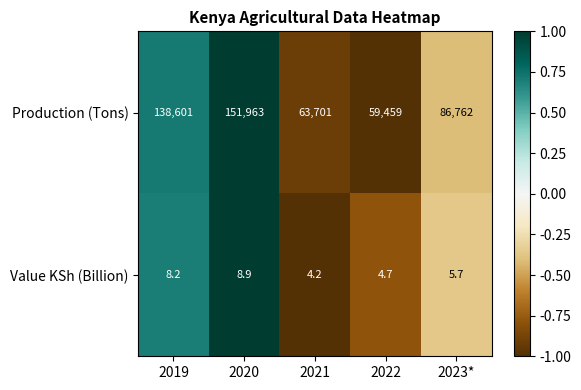

The value of Production (Tons) at 2023* is 24826.4. True or false?

False